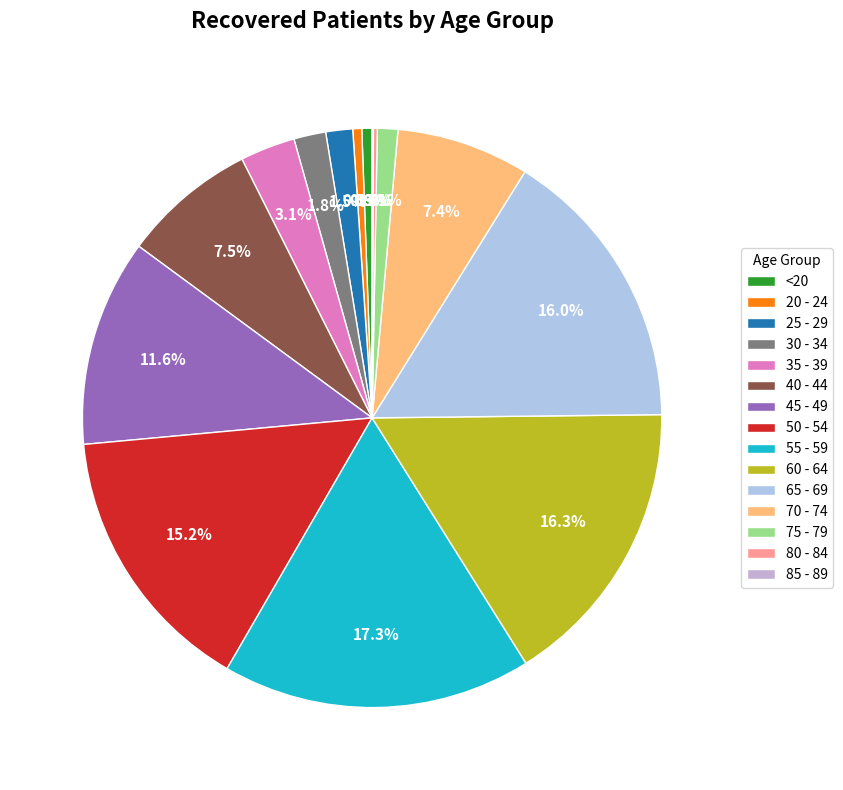

Rank the categories by value from lowest to highest.

85 - 89, 80 - 84, 20 - 24, <20, 75 - 79, 25 - 29, 30 - 34, 35 - 39, 70 - 74, 40 - 44, 45 - 49, 50 - 54, 65 - 69, 60 - 64, 55 - 59